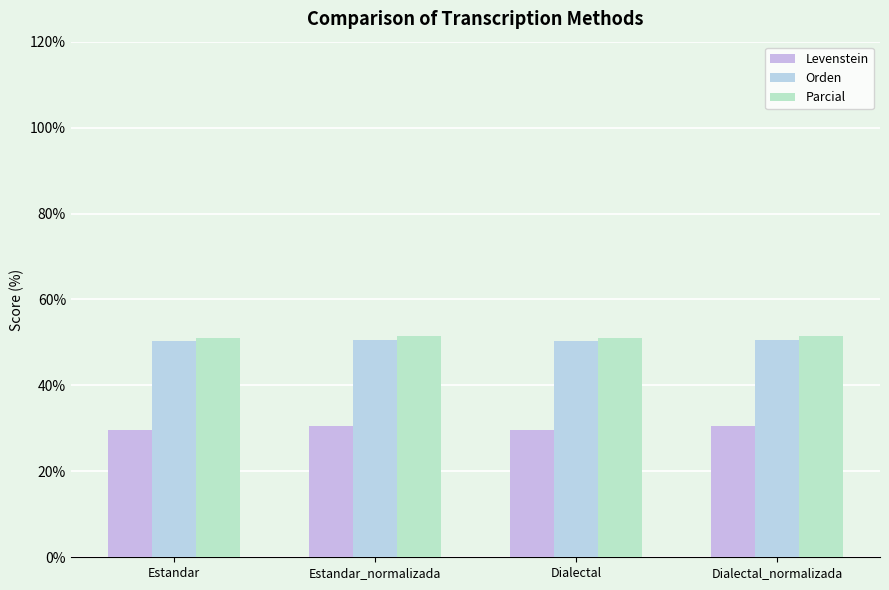

Which category has the highest value across all series?

Estandar_normalizada